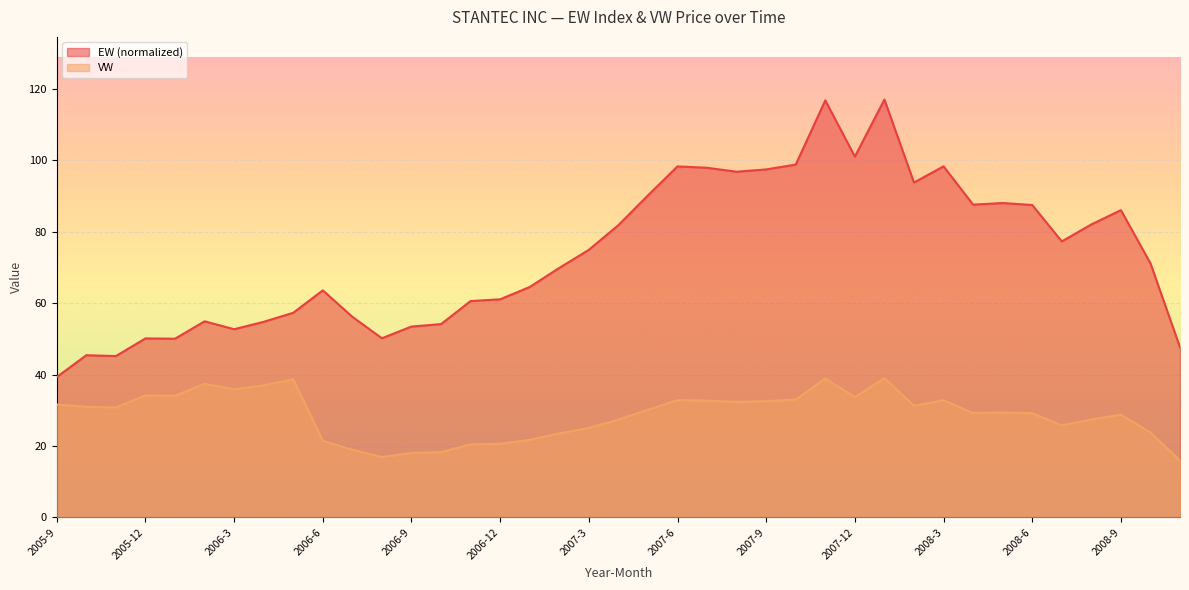

What is the maximum value for EW?

117.1